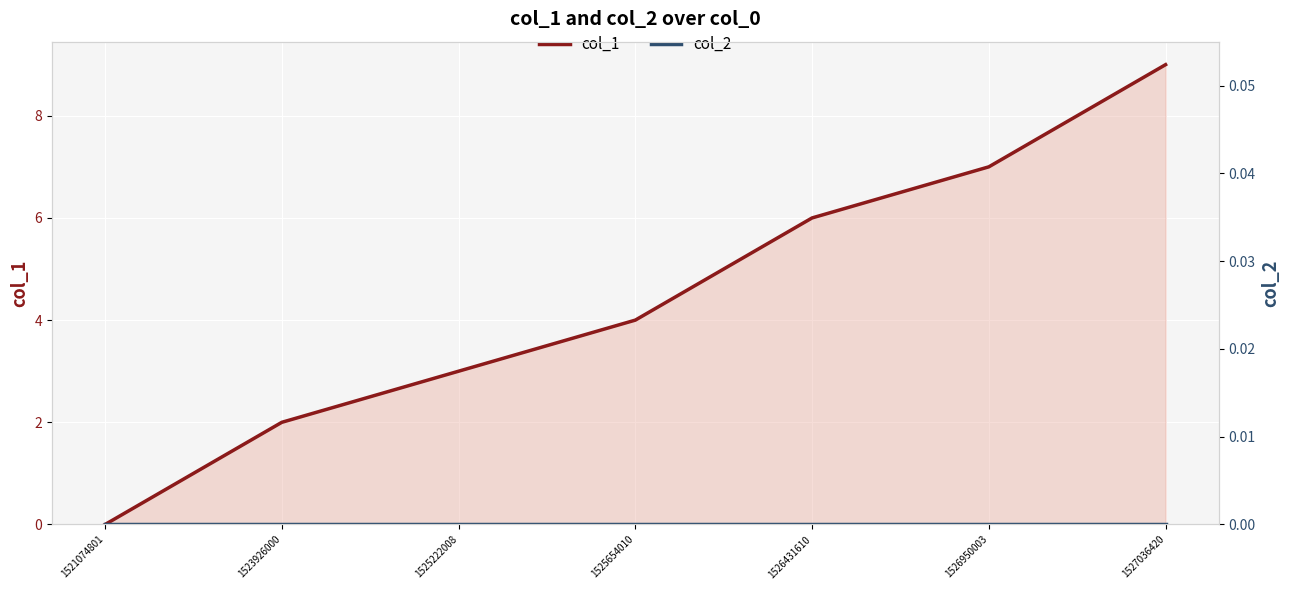

What is the spread (max minus min) of values at 1527036420?

9